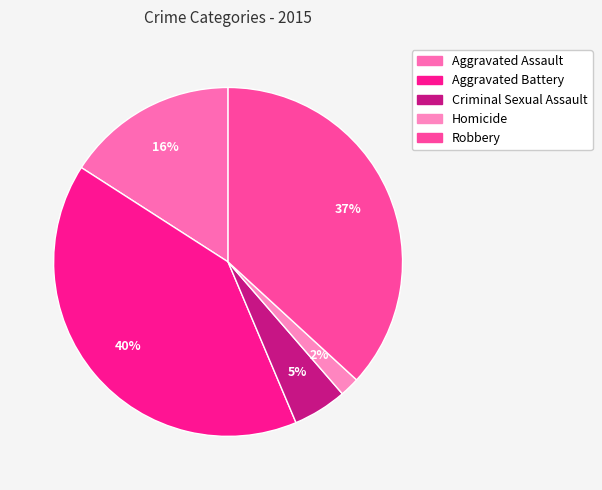

To the nearest percent, what portion does Aggravated Battery represent?

40%